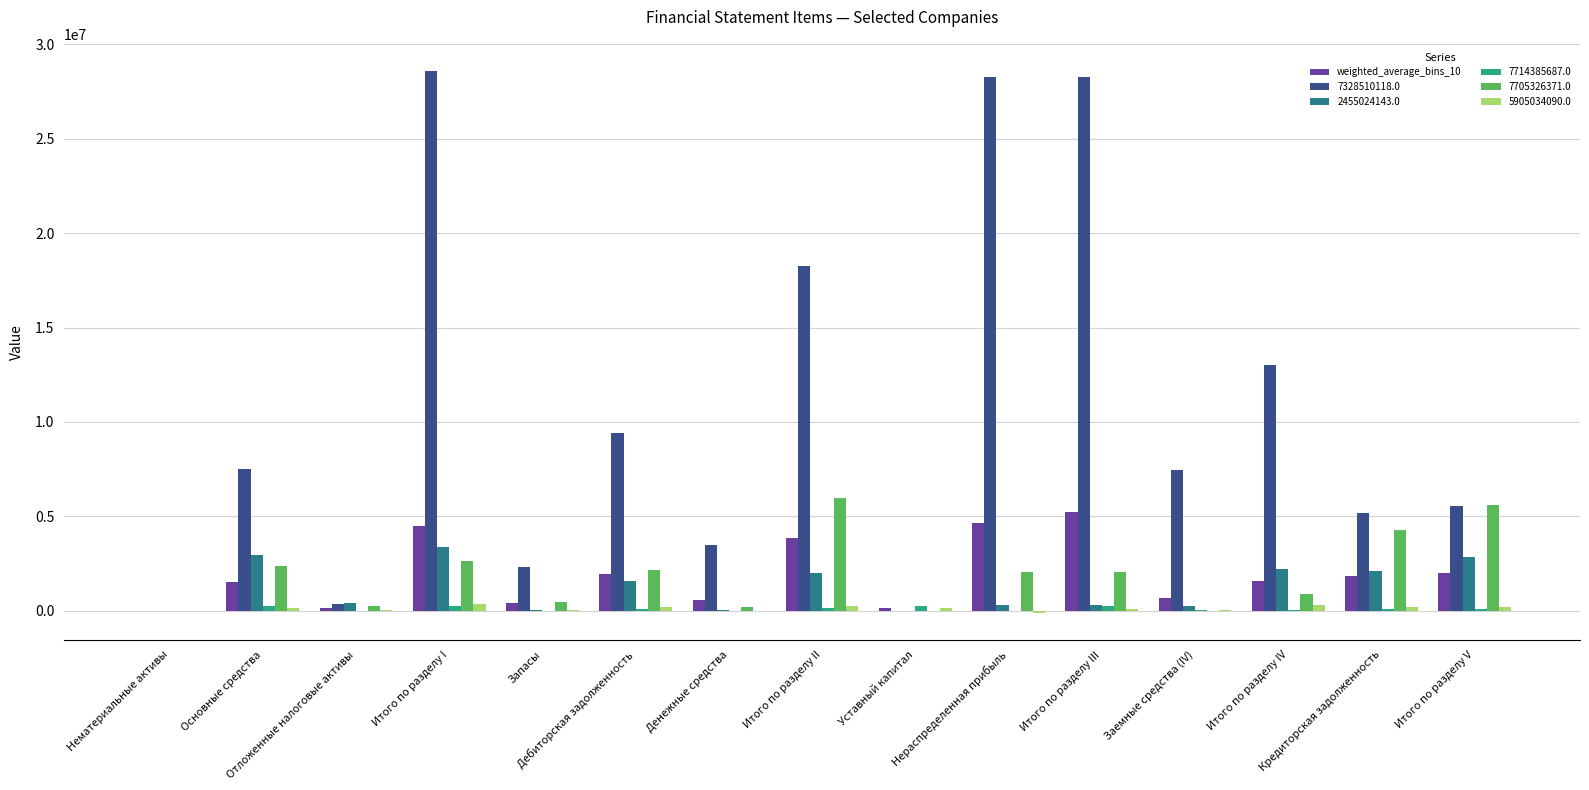

What is the sum of all 7328510118.0 values?

157736365.0